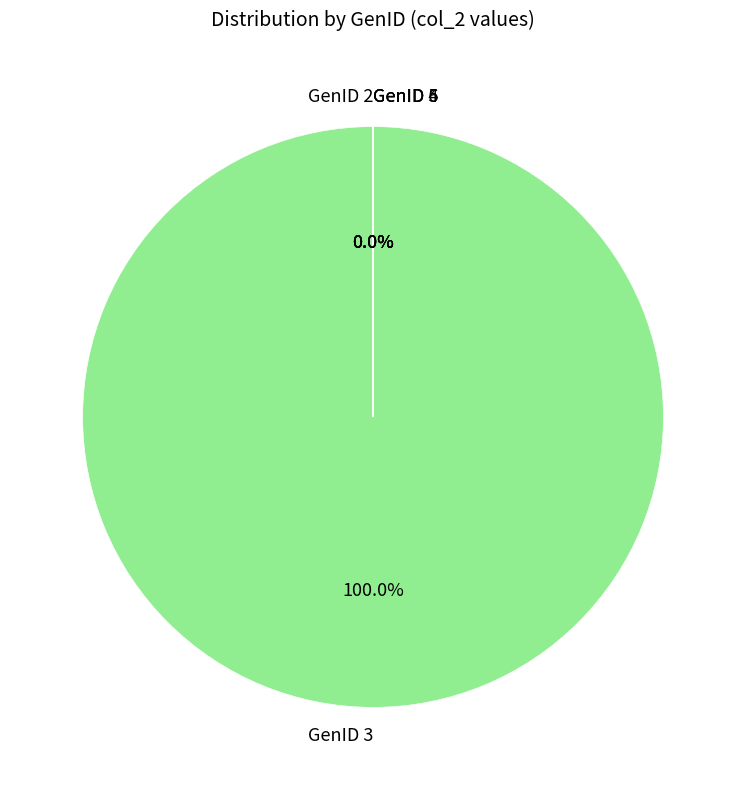

Does any single category account for the majority?

Yes